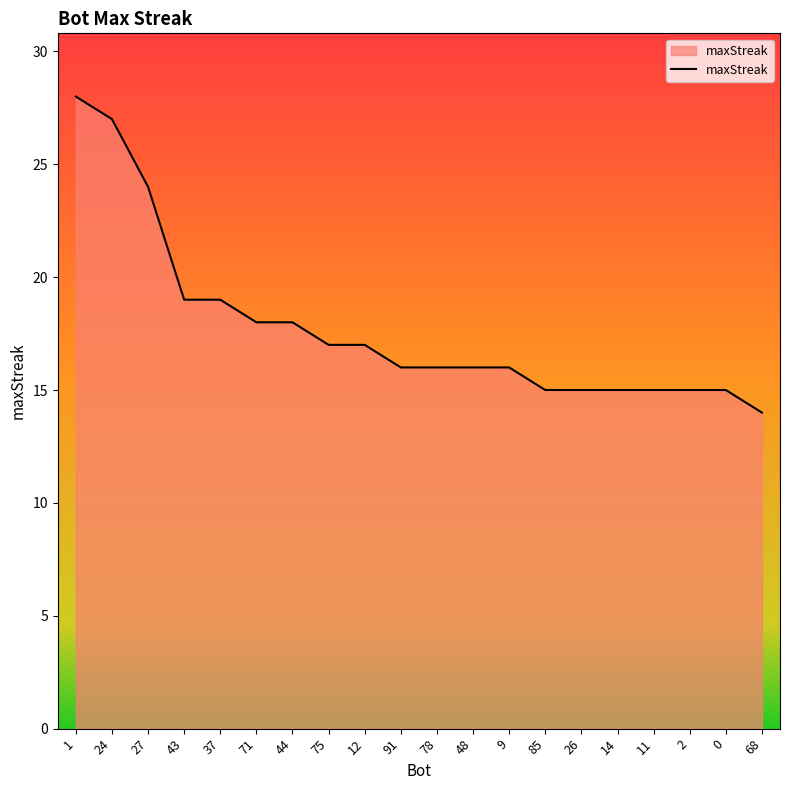

Reading left to right, list all the values displayed in this chart.

1=28	24=27	27=24	43=19	37=19	71=18	44=18	75=17	12=17	91=16	78=16	48=16	9=16	85=15	26=15	14=15	11=15	2=15	0=15	68=14